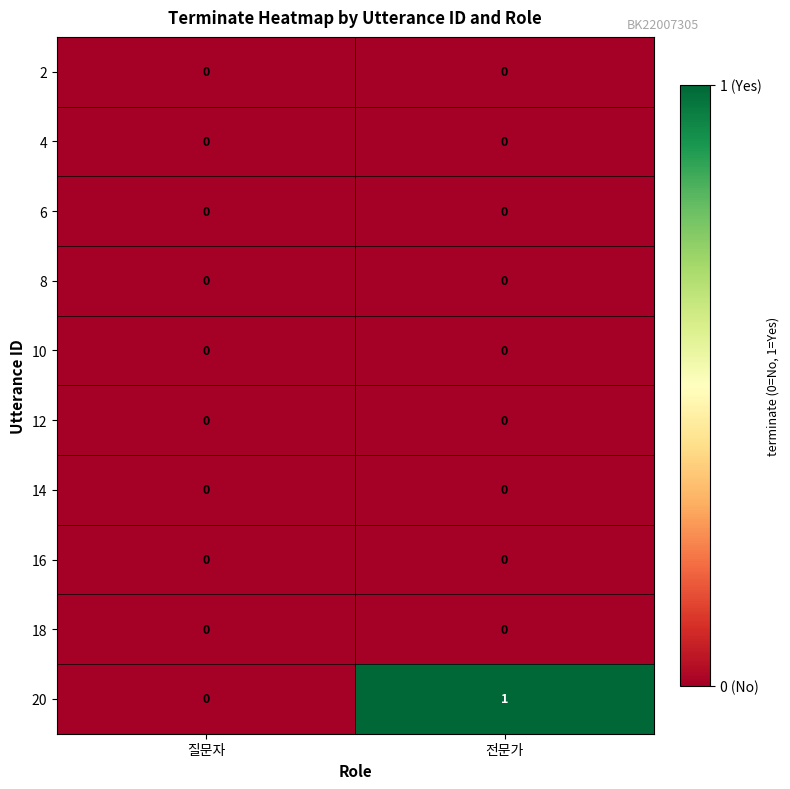

At which category does the chart reach its peak across all series?

전문가